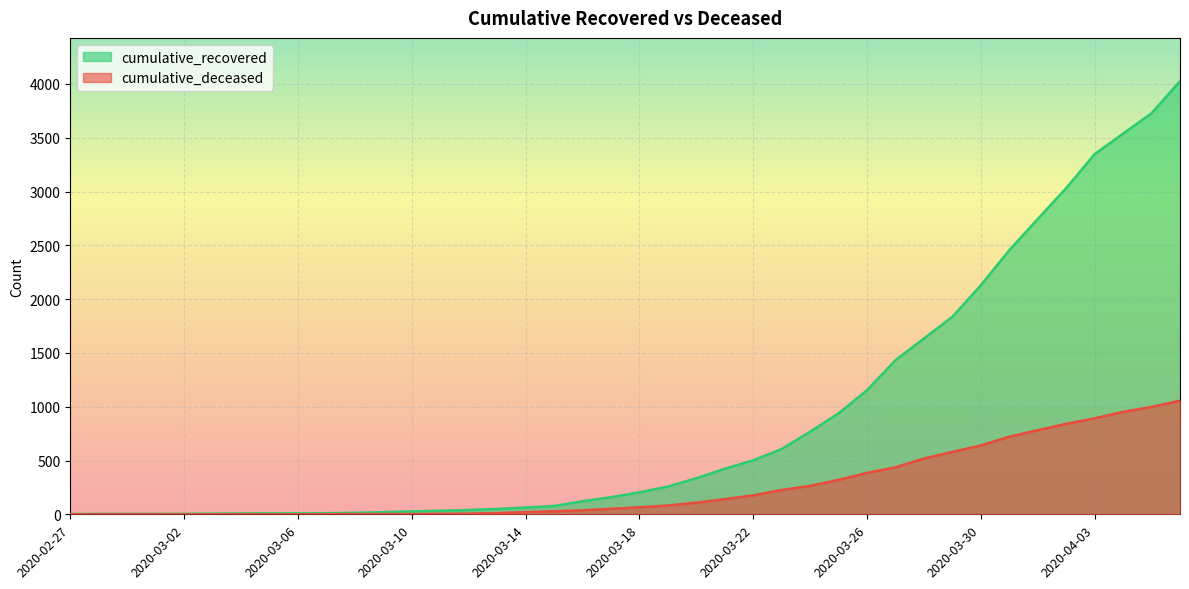

List the series in order of their overall mean, lowest first.

cumulative_deceased, cumulative_recovered